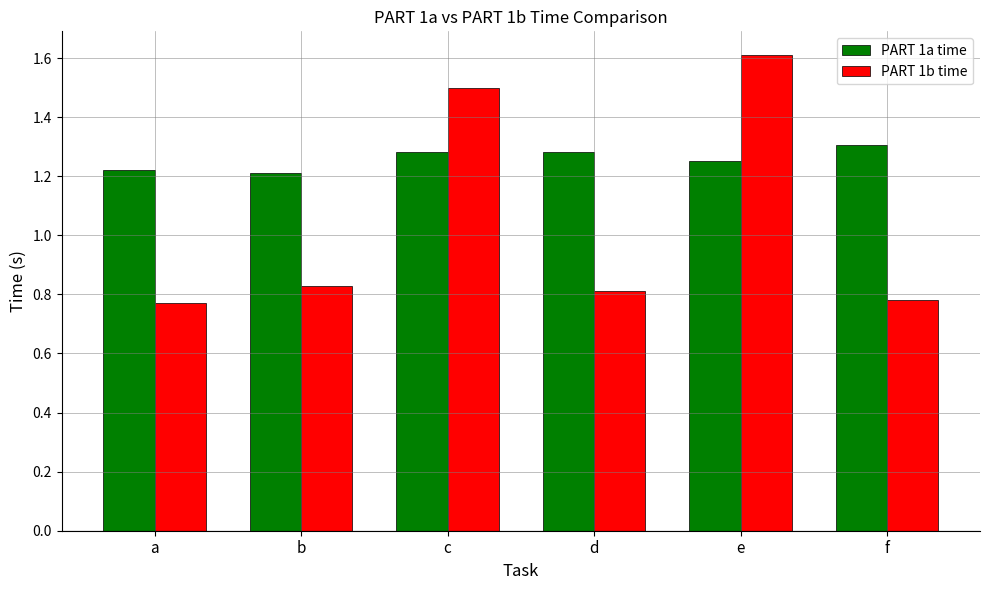

Is it true that PART 1a time equals 0.7 at e?

False